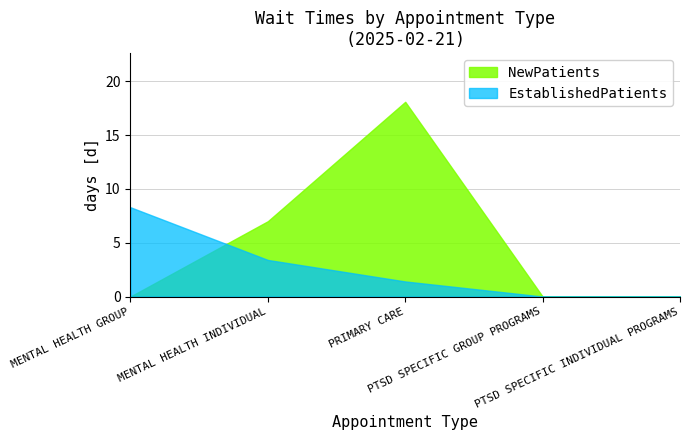

The NewPatients series shows 7.0 at MENTAL HEALTH INDIVIDUAL. True or false?

True